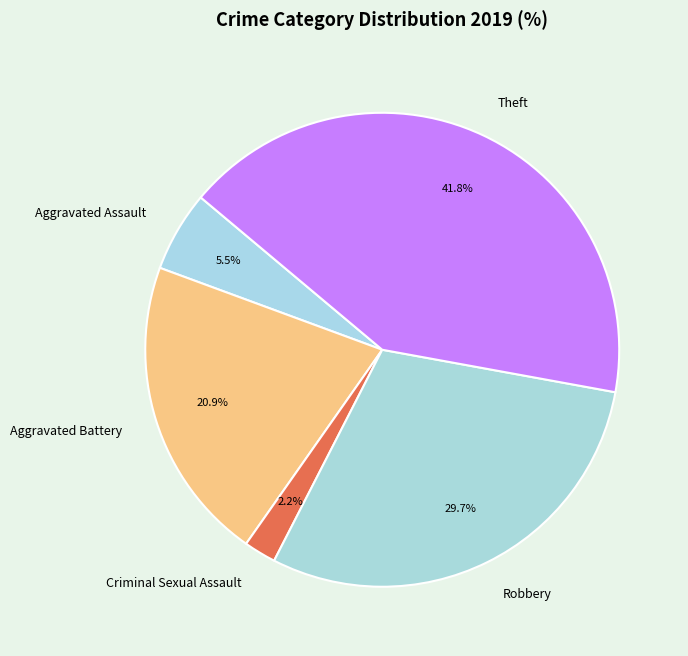

Do Robbery and Aggravated Assault together represent more than half of the pie?

No